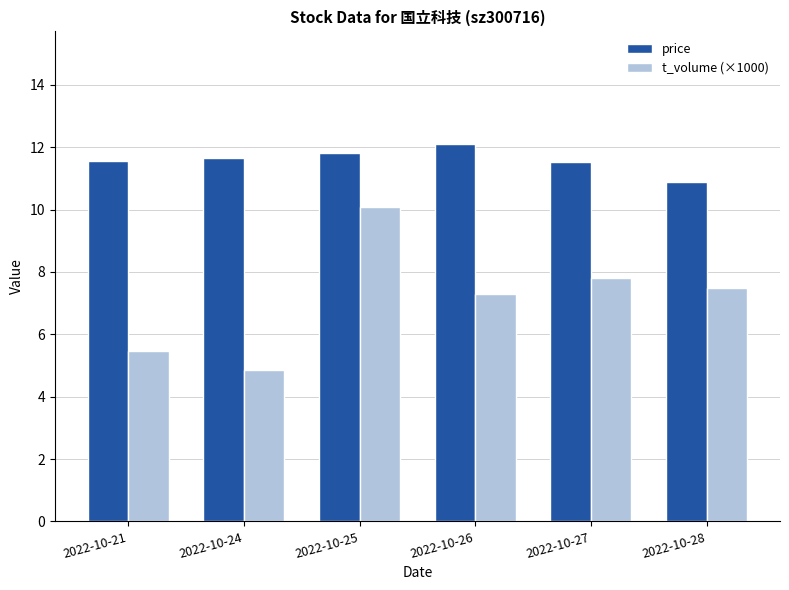

Is it true that price equals 4.3 at 2022-10-21?

False